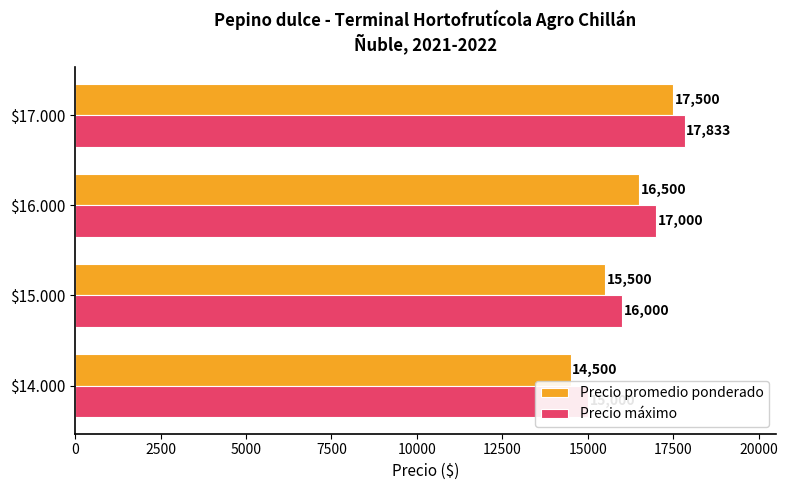

Between $15.000 and $14.000, which is larger?

$15.000